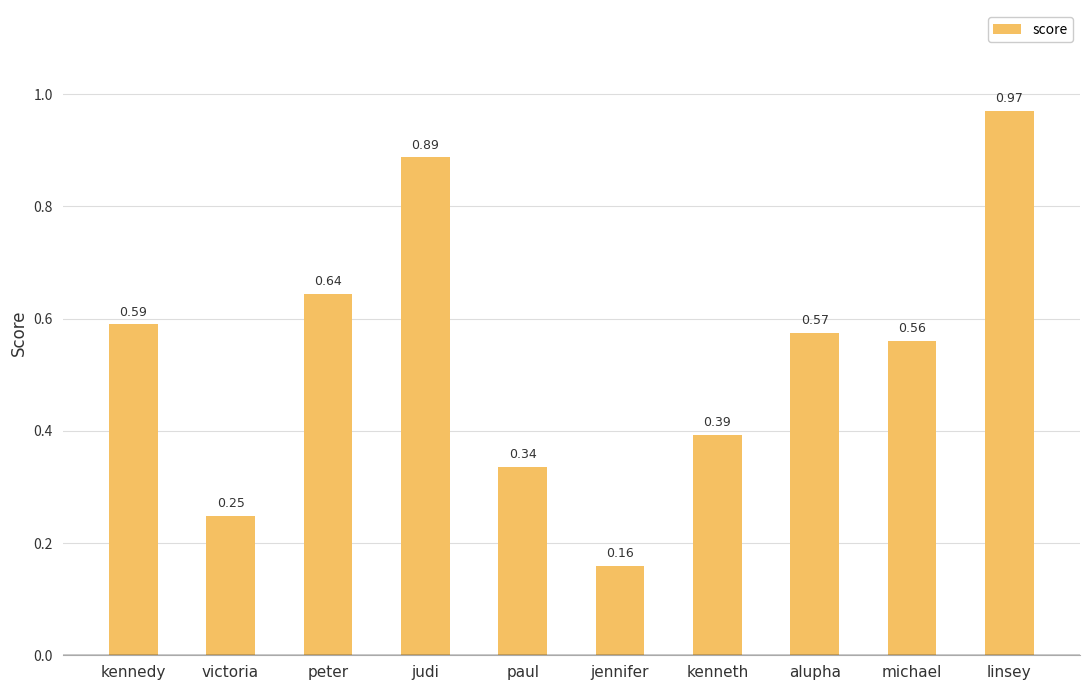

Where is the data nearest to the value 0?

jennifer